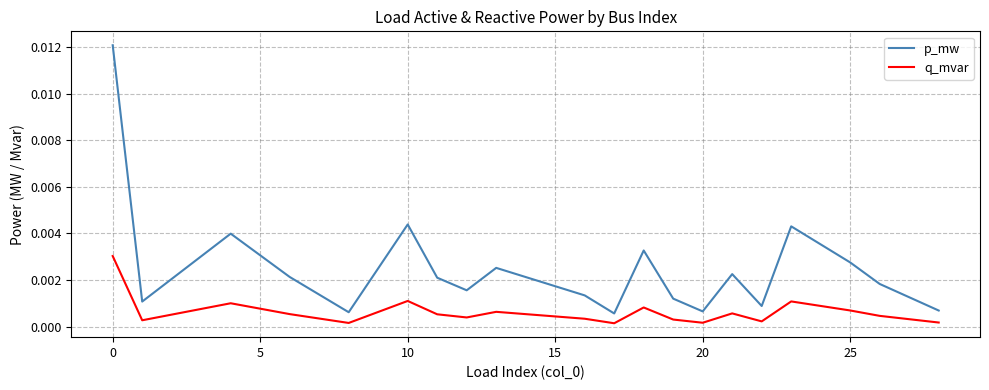

What are all the series names shown in the legend?

p_mw, q_mvar